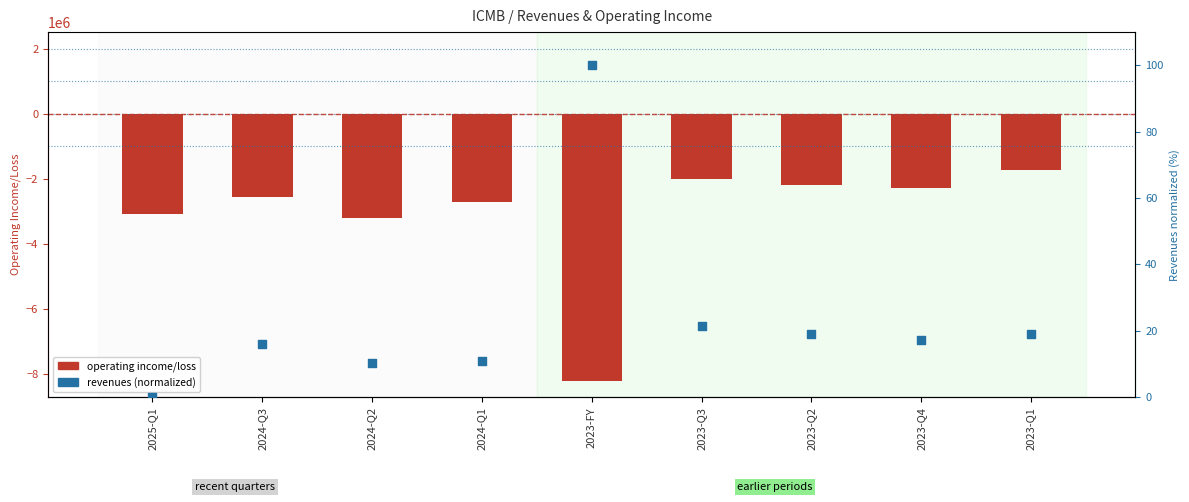

Is the value of revenues (normalized 0-100) at 2023-Q2 greater than the value of operating income/loss at 2024-Q2?

Yes